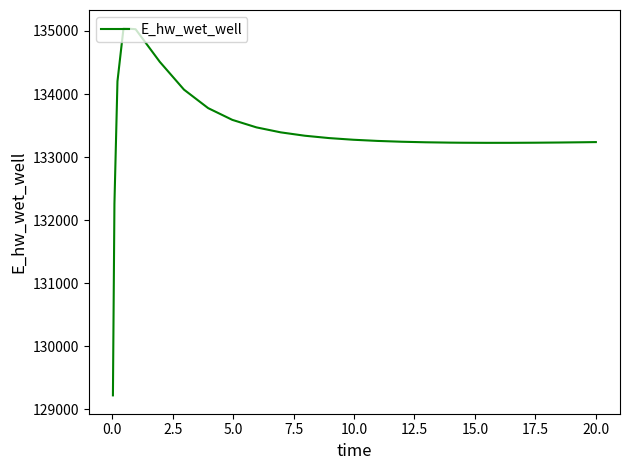

What is the maximum value shown in the chart?

135040.5